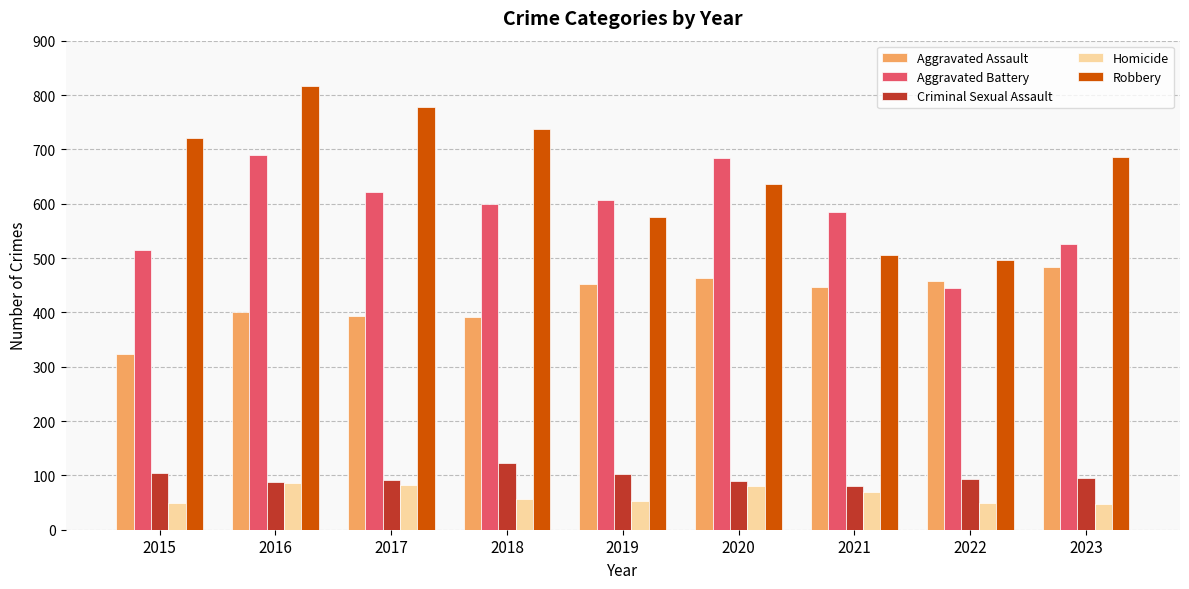

What is the sum of the Homicide values at 2019 and 2018?

109